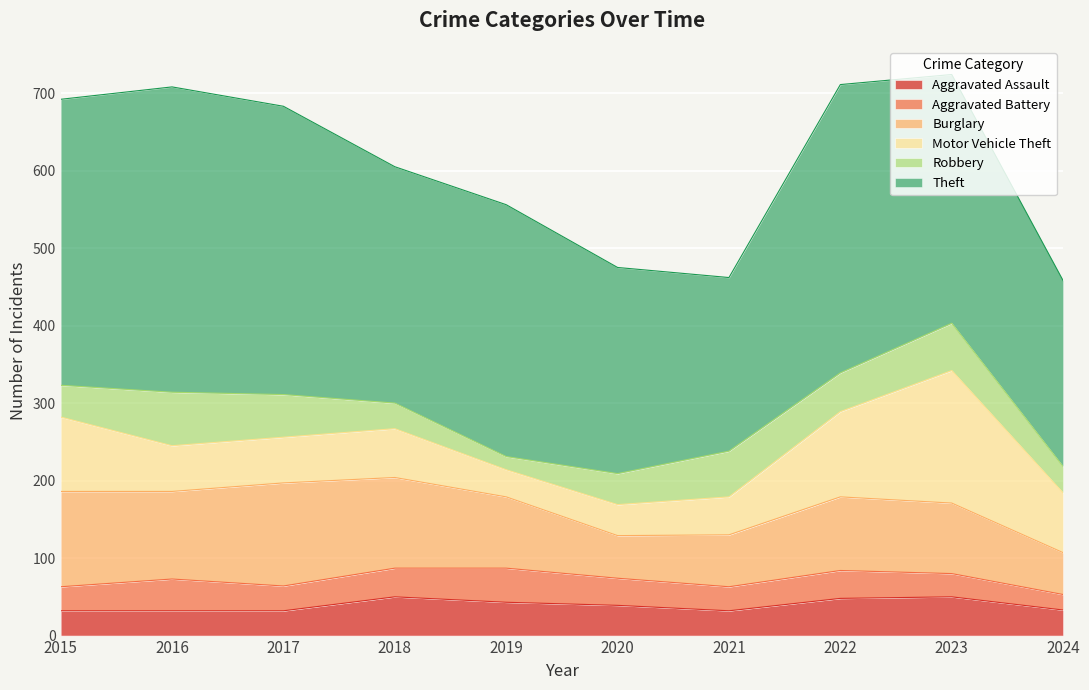

How many data points does each series have?

10